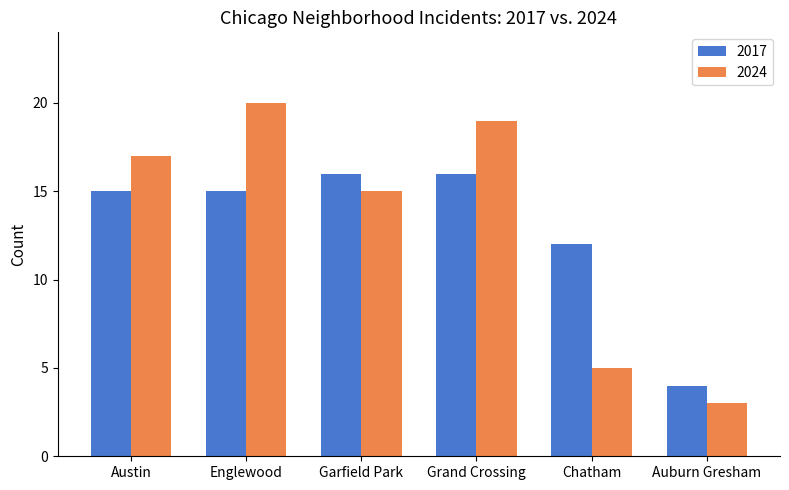

The value of 2017 at Austin is 15. True or false?

True